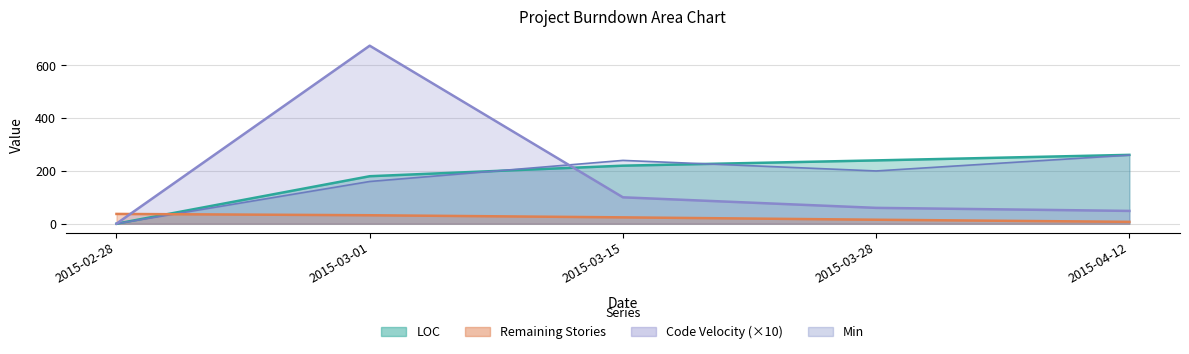

What is the difference between the maximum and second lowest values in the Min series?

100.0